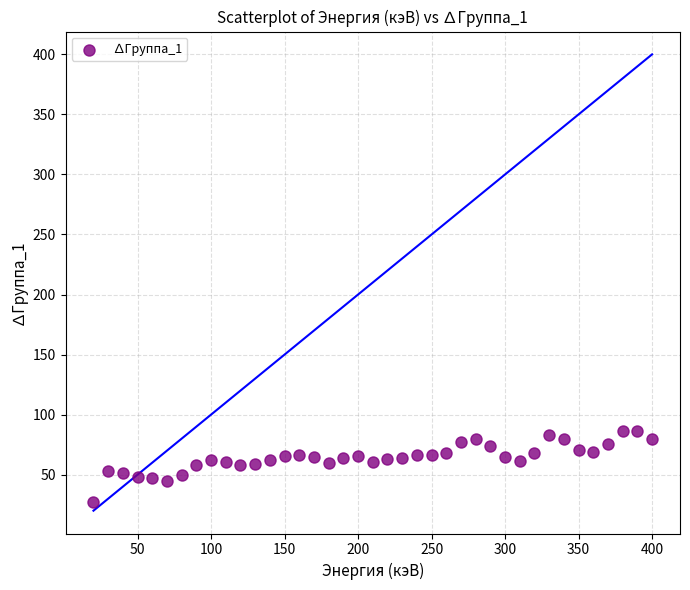

What is the range of X values (max minus min)?

380.0